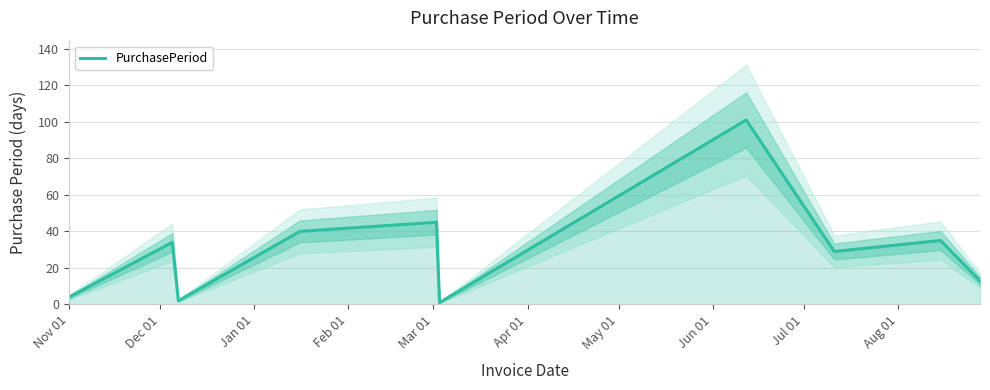

What is the greatest value displayed?

101